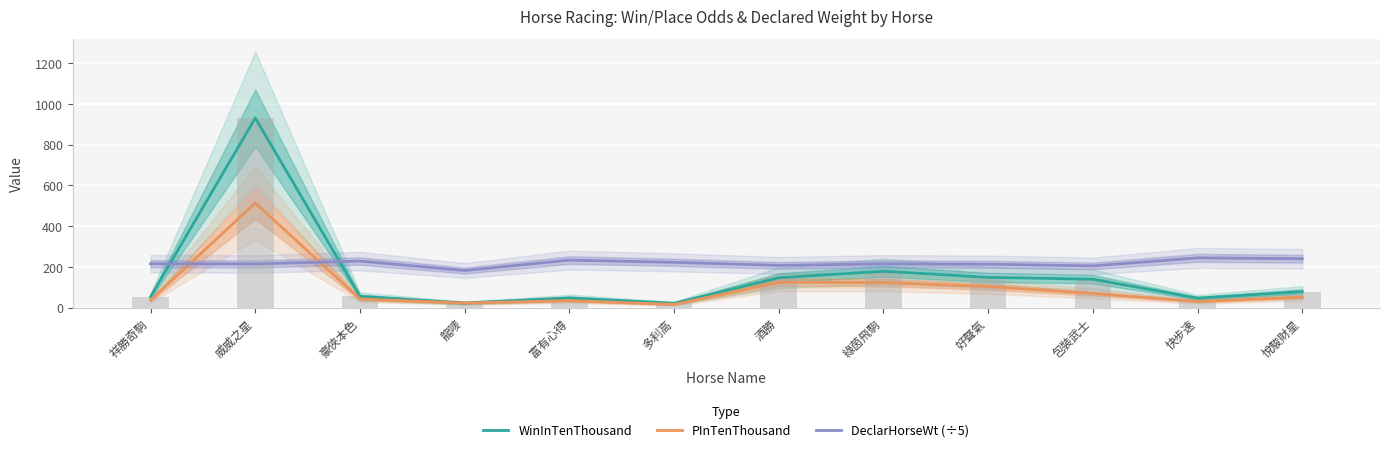

What is the label of the 5th bar from the right?

綠茵飛駒